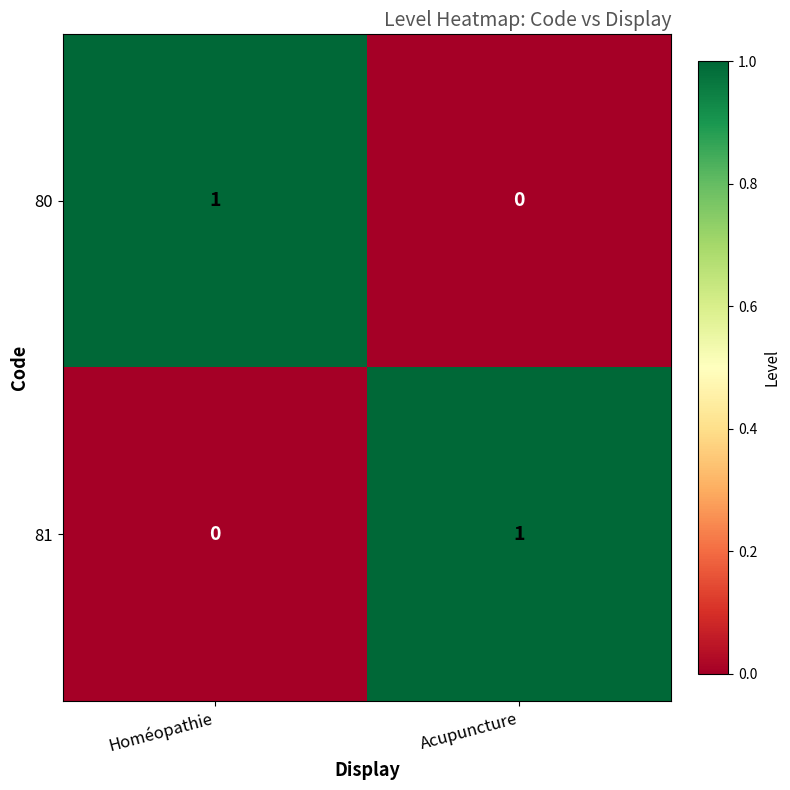

List the labels in order of 81 value, smallest first.

Homéopathie, Acupuncture